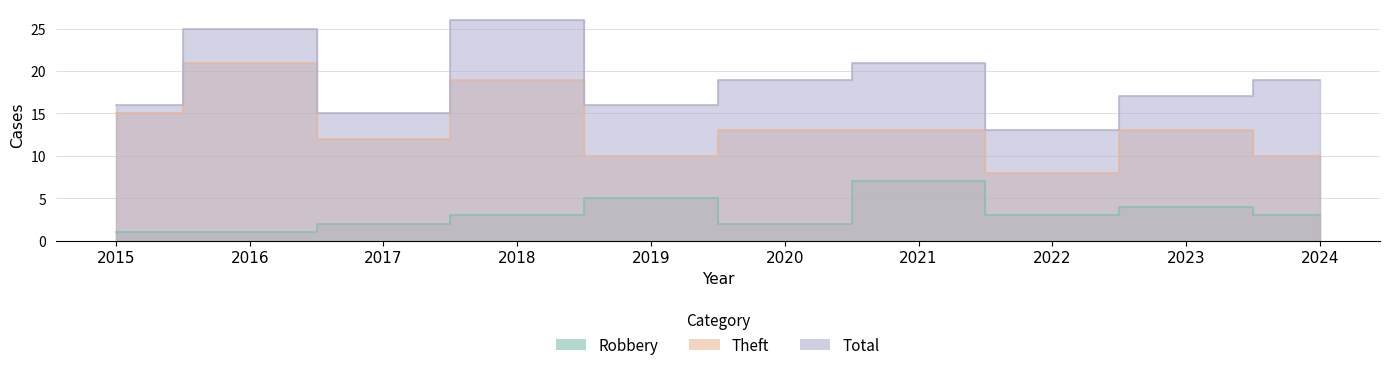

True or false: Theft has a value of 19 at 2020.

False